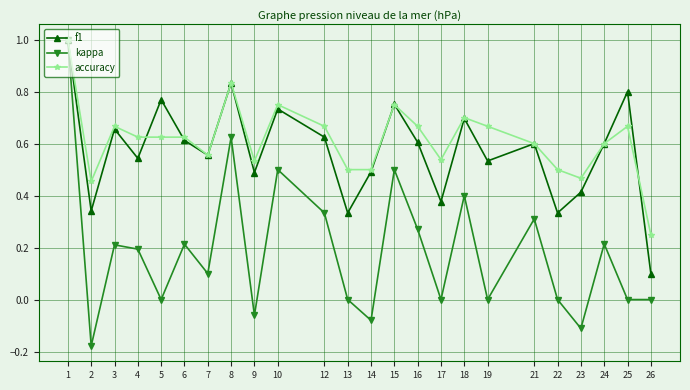

How many categories are shown in the chart?

24